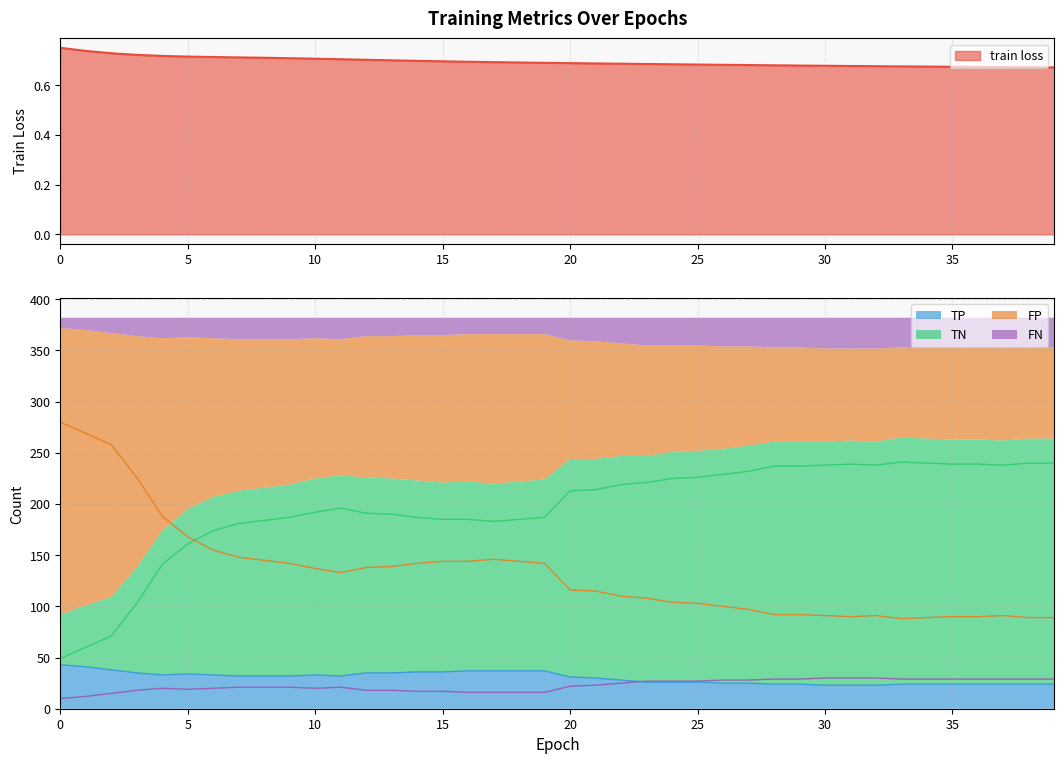

Is the value of TP at 4 greater than the value of train loss at 11?

Yes